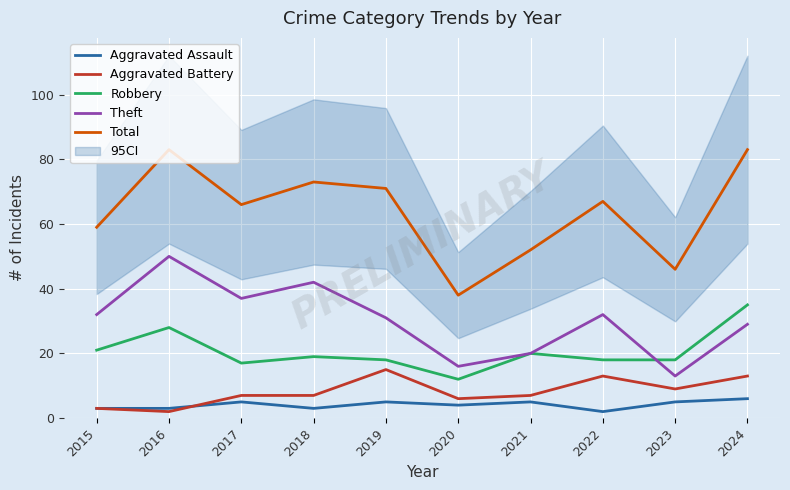

Reading left to right, extract all data points from this chart.

Aggravated Assault: 2015=3	2016=3	2017=5	2018=3	2019=5	2020=4	2021=5	2022=2	2023=5	2024=6
Aggravated Battery: 2015=3	2016=2	2017=7	2018=7	2019=15	2020=6	2021=7	2022=13	2023=9	2024=13
Robbery: 2015=21	2016=28	2017=17	2018=19	2019=18	2020=12	2021=20	2022=18	2023=18	2024=35
Theft: 2015=32	2016=50	2017=37	2018=42	2019=31	2020=16	2021=20	2022=32	2023=13	2024=29
Total: 2015=59	2016=83	2017=66	2018=73	2019=71	2020=38	2021=52	2022=67	2023=46	2024=83